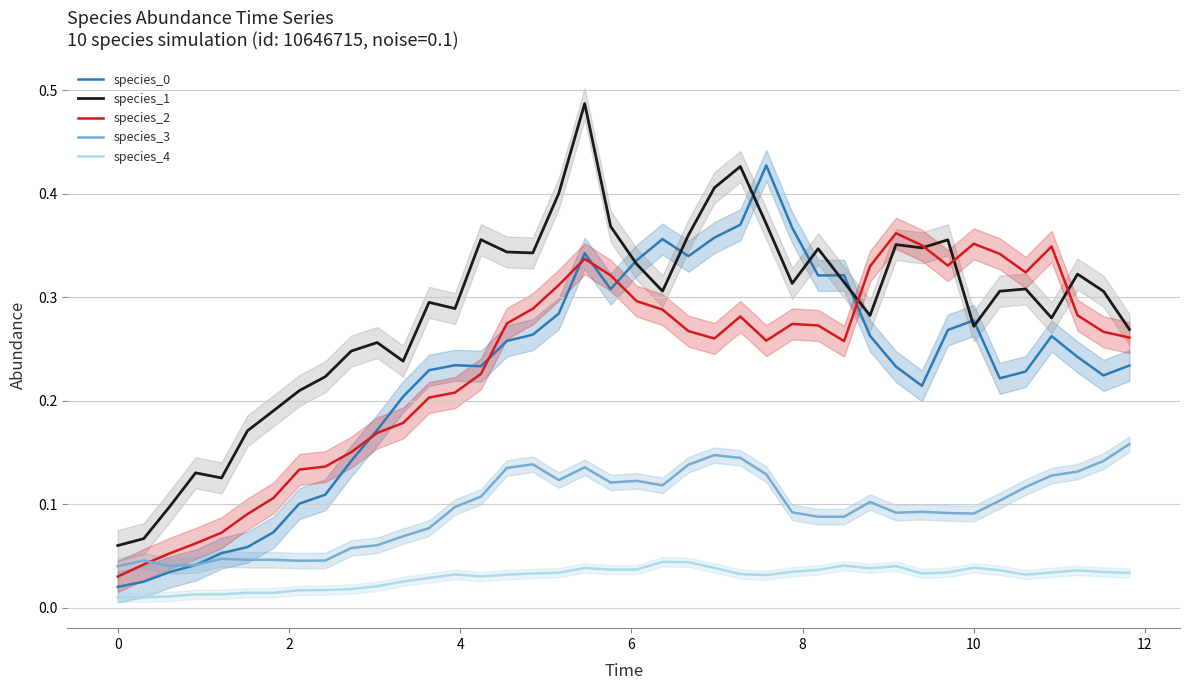

True or false: species_1 and species_4 cross at least once.

False